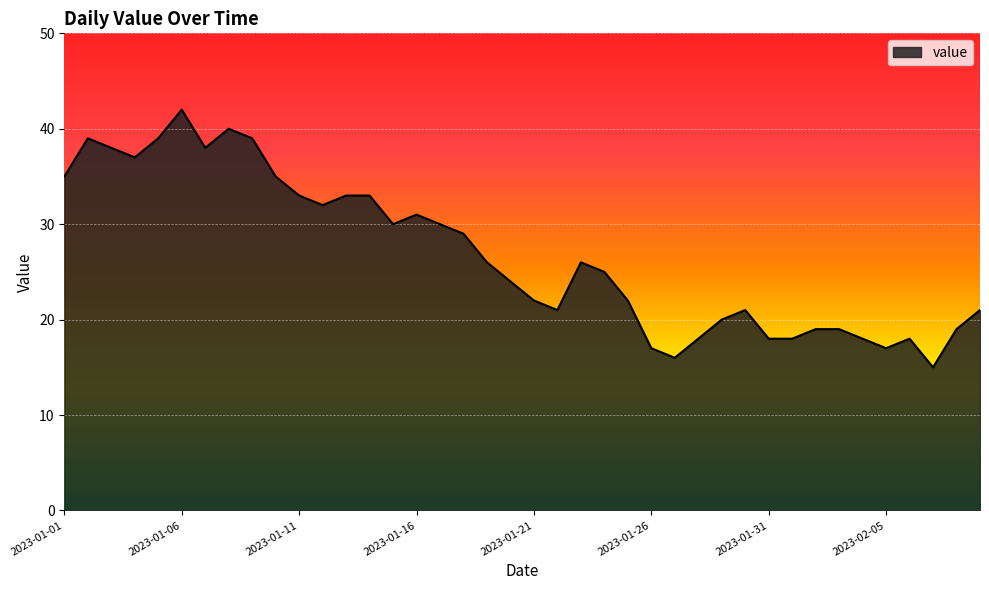

What is the minimum value shown in the chart?

15